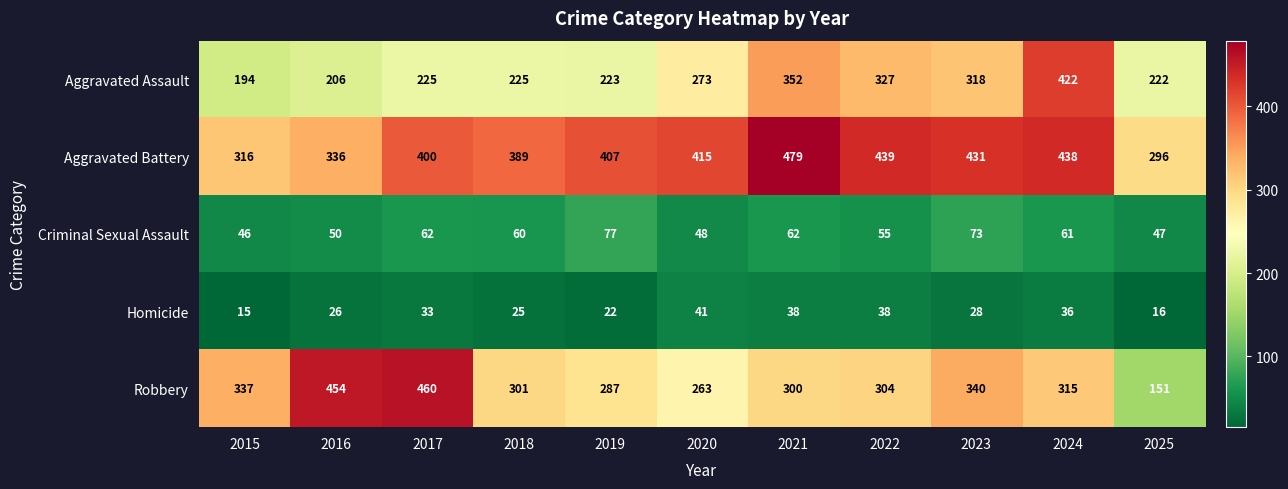

What is the sum of all Aggravated Assault values?

2987